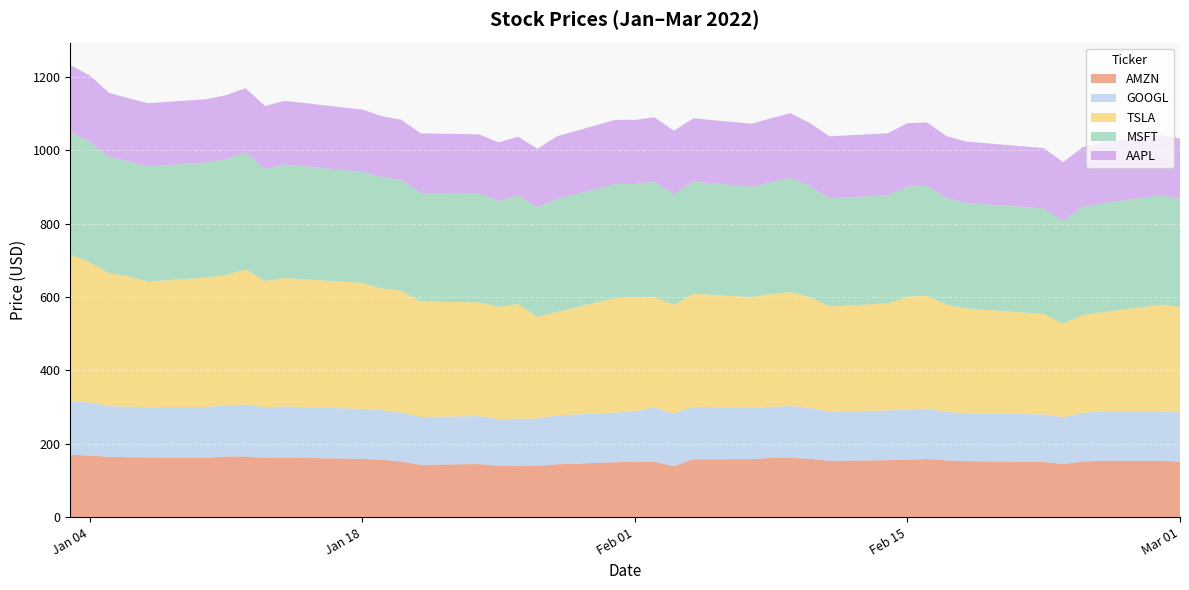

Reading right to left, what are all the values shown in this chart?

AAPL: 163.2	165.1	164.9	162.7	160.1	164.3	167.3	168.9	172.6	172.8	168.9	168.6	172.1	176.3	174.8	171.7	172.4	172.9	175.8	174.6	174.8	170.3	159.2	159.7	159.8	161.6	162.4	164.5	166.2	169.8	173.1	172.2	175.5	175.1	172.2	172.2	172.0	174.9	179.7	182.0
AMZN: 151.1	153.6	153.8	151.4	144.8	150.2	152.6	154.7	158.1	156.5	155.2	153.3	159.0	161.2	161.4	157.9	157.6	138.8	150.6	151.2	149.6	144.0	139.6	138.9	140.0	144.5	142.6	151.7	156.3	158.9	162.1	161.2	165.2	165.4	161.5	162.6	163.3	164.4	167.5	170.4
GOOGL: 134.1	135.1	134.5	132.7	127.6	129.8	130.4	132.5	137.7	136.6	135.5	134.3	138.6	141.6	139.4	139.2	143.3	143.1	148.0	137.6	135.3	133.4	129.0	129.2	126.9	130.8	130.4	133.3	135.1	136.0	139.5	138.6	141.4	139.7	138.7	137.0	137.7	137.8	144.4	145.0
MSFT: 295.0	298.8	297.3	294.6	280.3	287.7	287.9	290.7	299.5	300.5	295.0	295.0	302.4	311.2	304.6	301.0	305.9	301.2	313.5	308.8	311.0	308.3	299.8	296.7	288.5	296.4	296.0	301.6	303.3	302.6	310.2	304.8	318.3	315.0	314.3	314.0	313.9	316.4	329.0	334.8
TSLA: 288.1	290.1	270.0	266.9	254.7	273.8	285.7	292.1	307.8	307.5	291.9	286.7	301.5	310.7	307.3	302.4	307.8	297.0	301.9	310.4	312.2	282.1	276.4	312.5	306.1	310.0	314.6	332.1	331.9	343.5	349.9	343.9	368.7	354.8	352.7	342.3	354.9	362.7	383.2	399.9